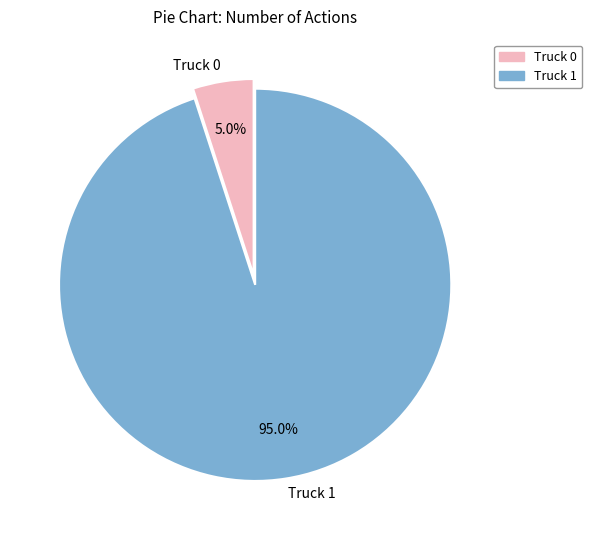

Which slice is the smallest?

Truck 0